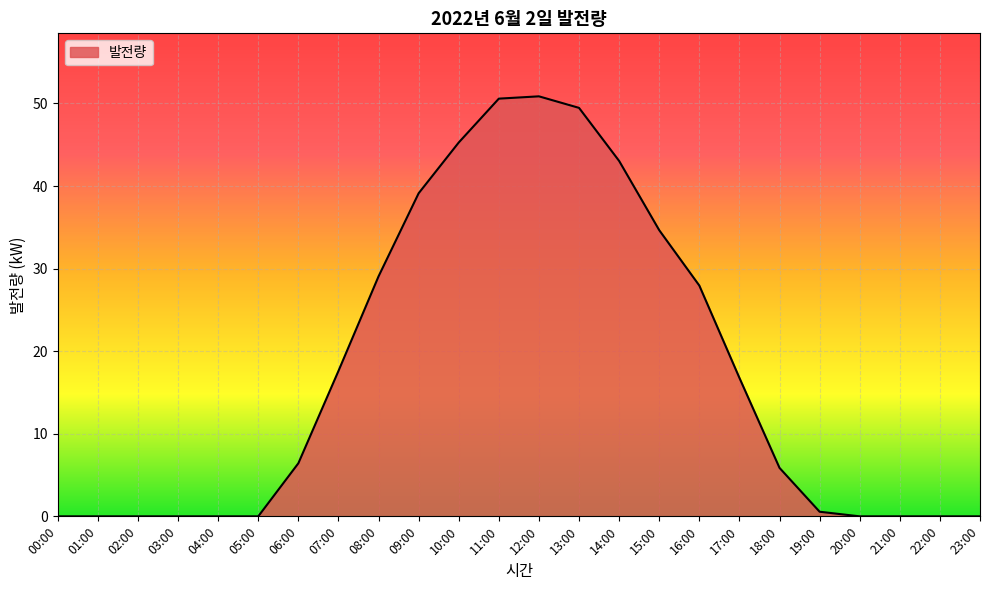

What is the difference between the values at 13:00 and 08:00?

20.4